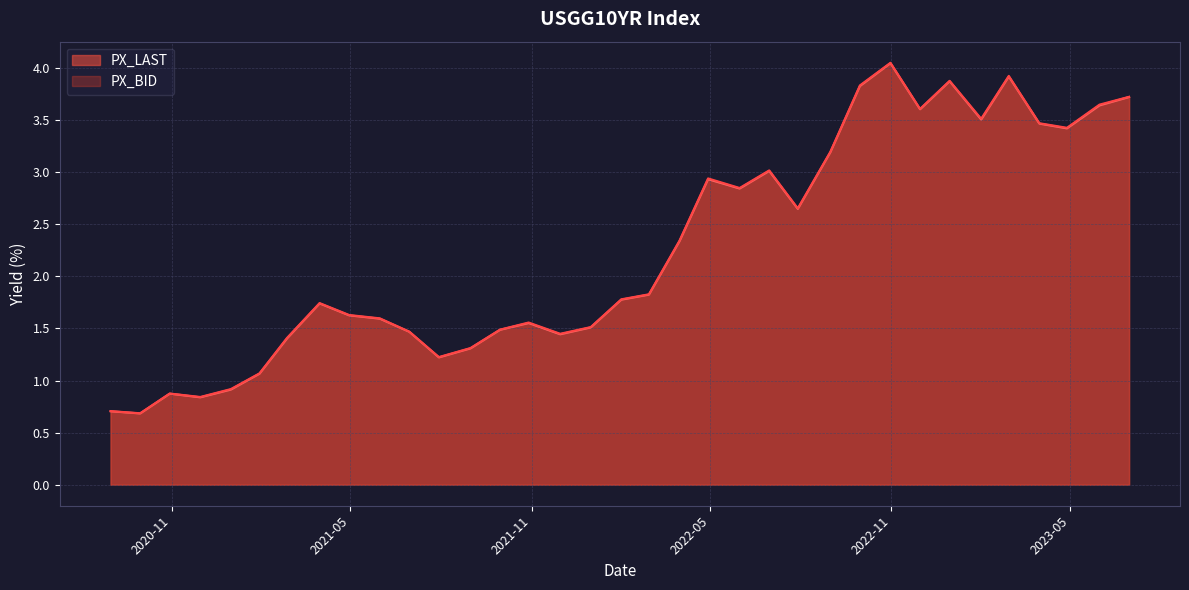

Reading right to left, what are all the values shown in this chart?

PX_LAST: 34=0.7	33=0.7	32=0.9	31=0.8	30=0.9	29=1.1	28=1.4	27=1.7	26=1.6	25=1.6	24=1.5	23=1.2	22=1.3	21=1.5	20=1.6	19=1.4	18=1.5	17=1.8	16=1.8	15=2.3	14=2.9	13=2.8	12=3.0	11=2.6	10=3.2	9=3.8	8=4.0	7=3.6	6=3.9	5=3.5	4=3.9	3=3.5	2=3.4	1=3.6	0=3.7
PX_BID: 34=0.7	33=0.7	32=0.9	31=0.8	30=0.9	29=1.1	28=1.4	27=1.7	26=1.6	25=1.6	24=1.5	23=1.2	22=1.3	21=1.5	20=1.6	19=1.4	18=1.5	17=1.8	16=1.8	15=2.3	14=2.9	13=2.8	12=3.0	11=2.7	10=3.2	9=3.8	8=4.1	7=3.6	6=3.9	5=3.5	4=3.9	3=3.5	2=3.4	1=3.7	0=3.7